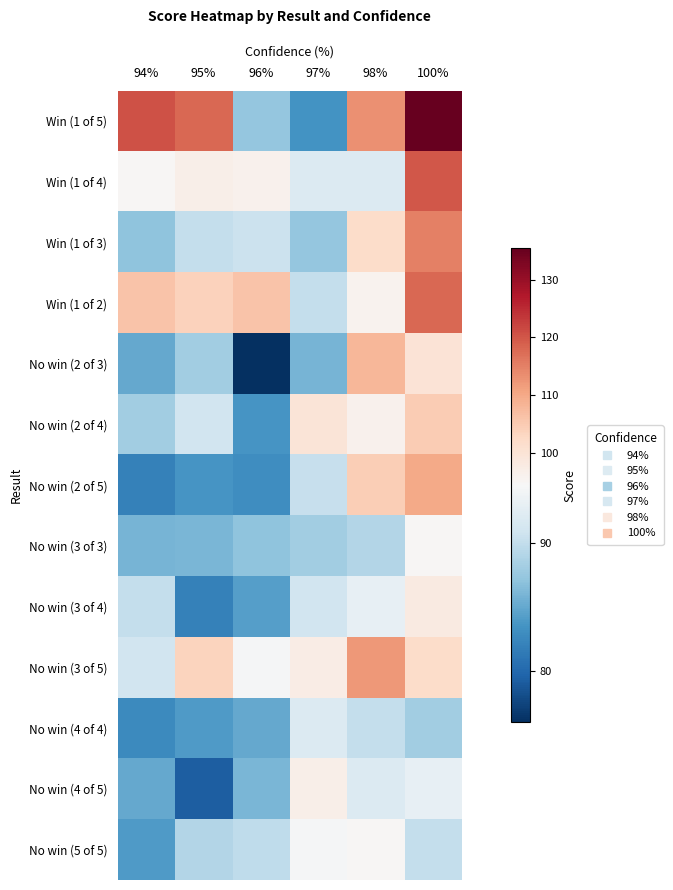

How many categories are shown in the chart?

6